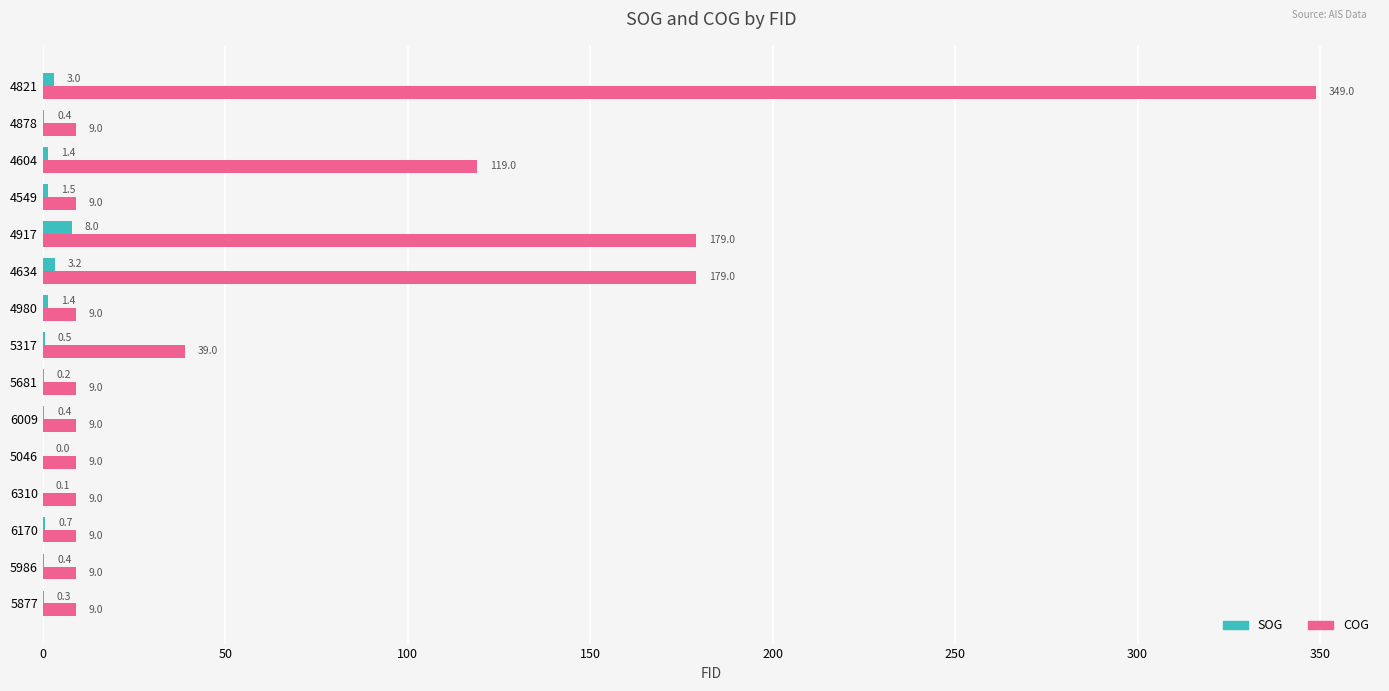

What is the sum of all COG values?

955.0